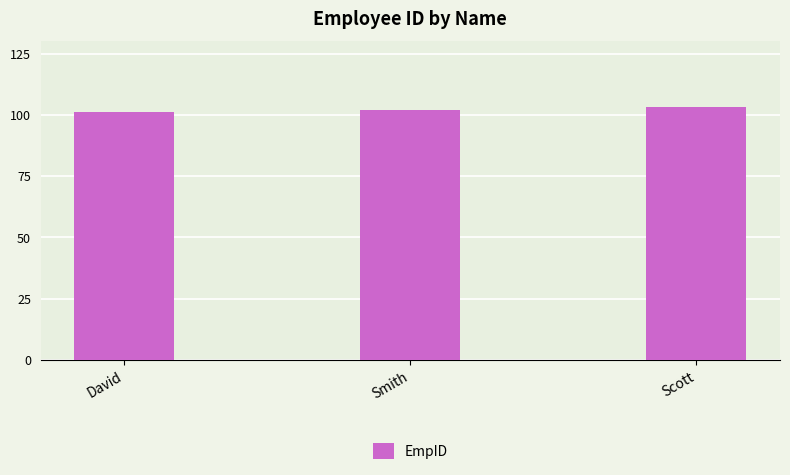

What is the change in value from Smith to Scott?

+1